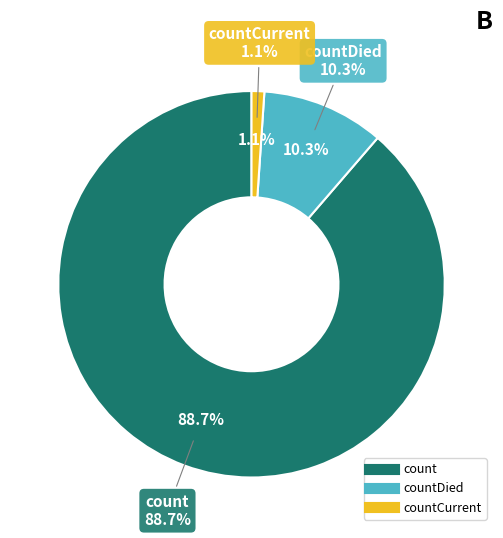

Between count and countDied, which is larger?

count